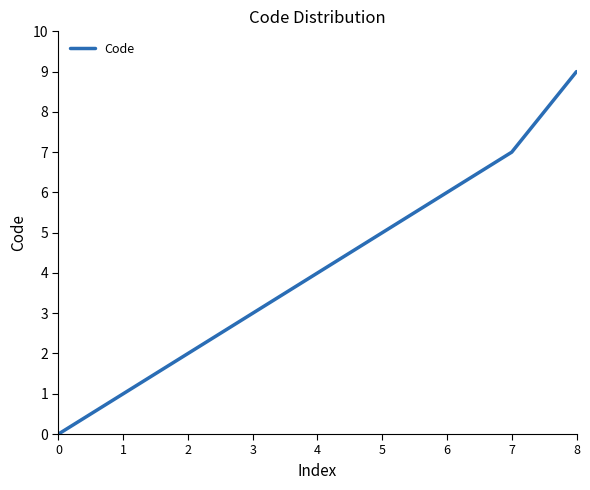

Reading left to right, what are all the values shown in this chart?

0	1	2	3	4	5	6	7	9